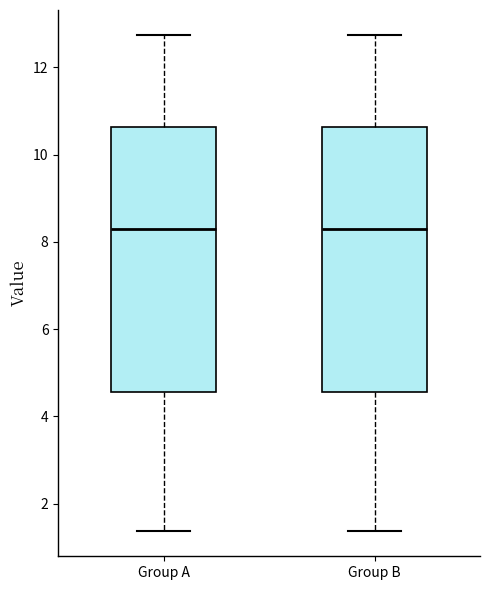

Where does the median line of the box for Group B sit on the y-axis? The values are not printed on the chart, so give them approximately, as read against the axis.

8.4